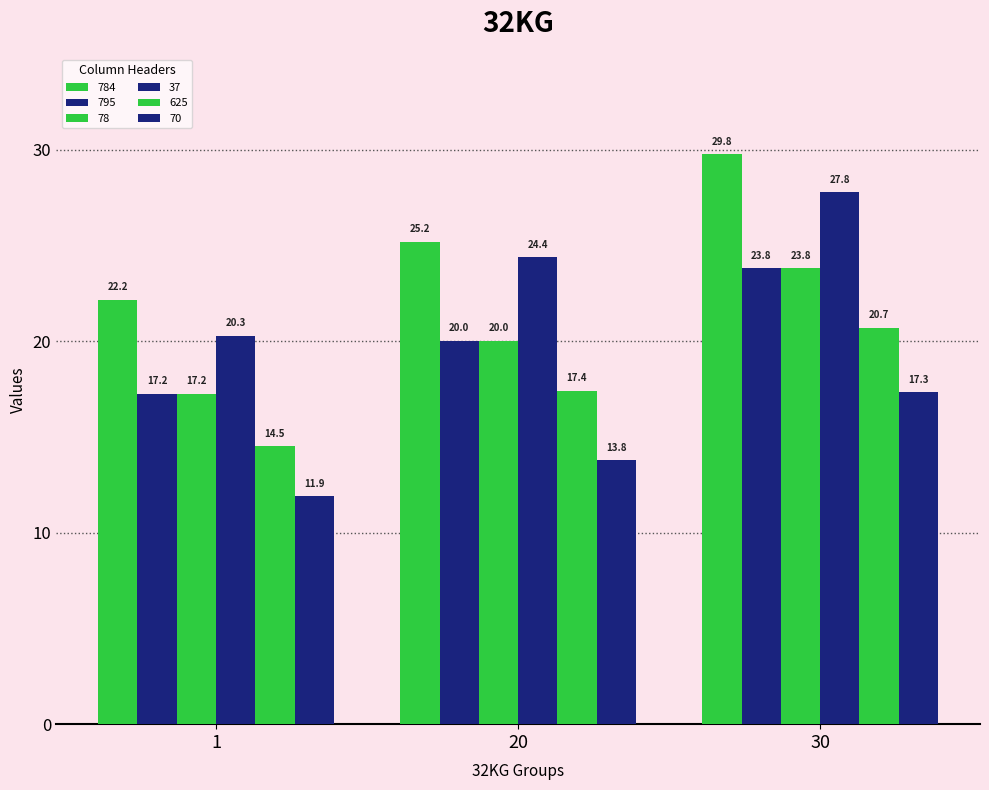

Which series has the largest total across all categories?

784